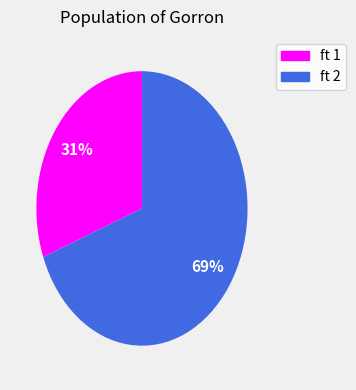

Is there any slice that represents more than half of the pie?

Yes